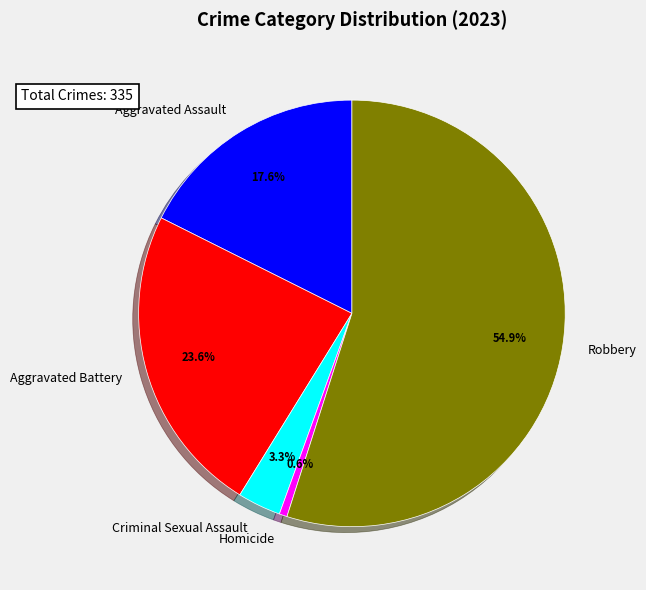

Does any single category account for the majority?

Yes